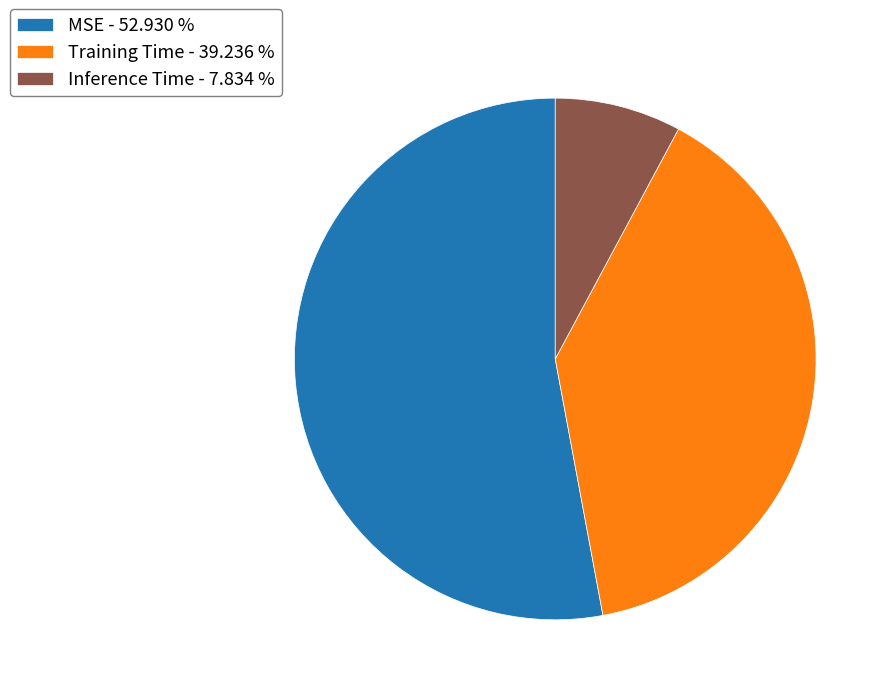

True or false: Inference Time accounts for 18% of the total.

False